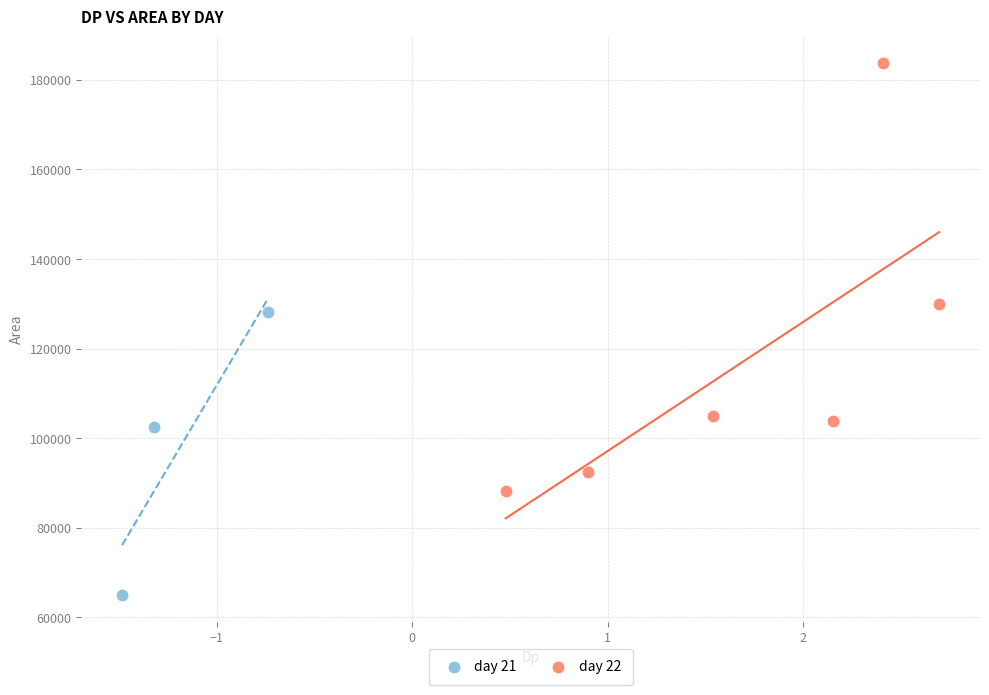

Which series contains the highest Y value?

day 22